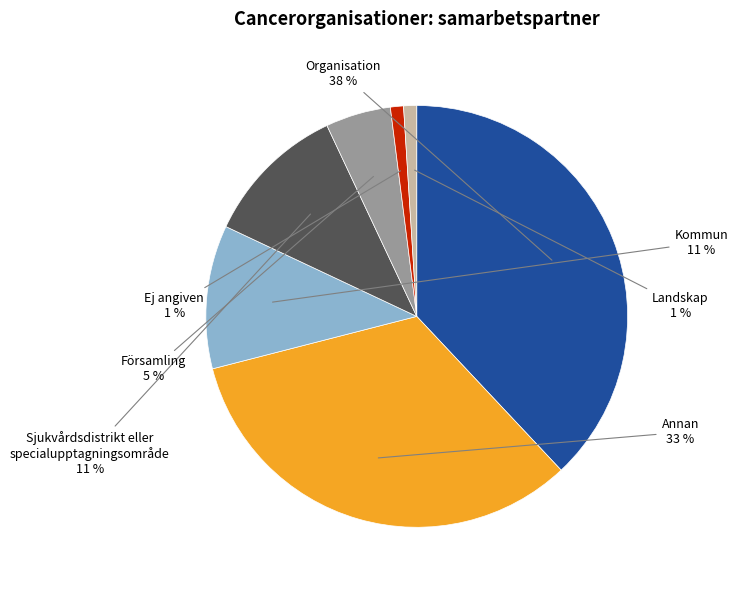

To the nearest percent, what is the average slice percentage?

14%